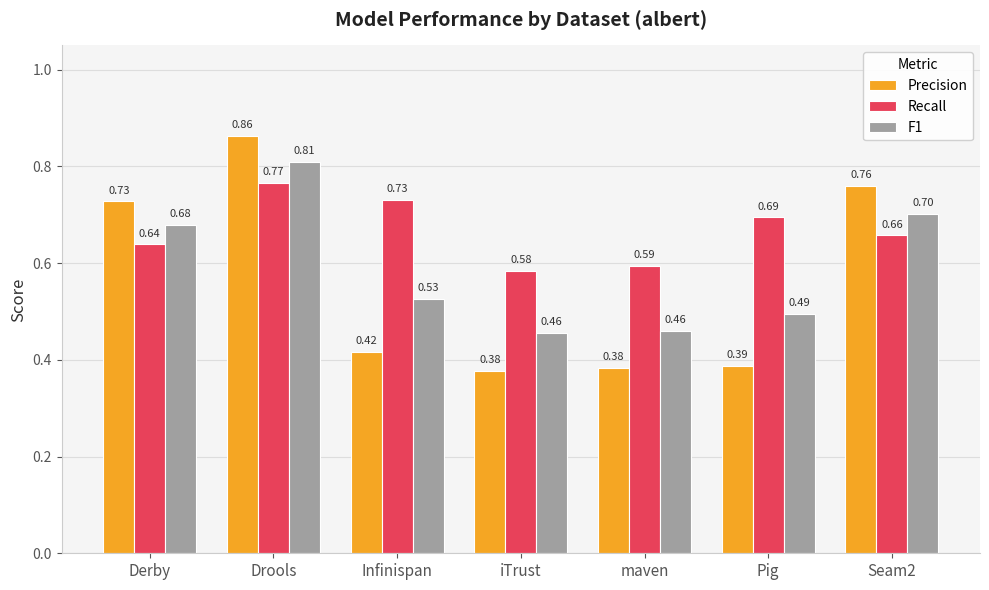

At how many categories does at least one series exceed 0?

7